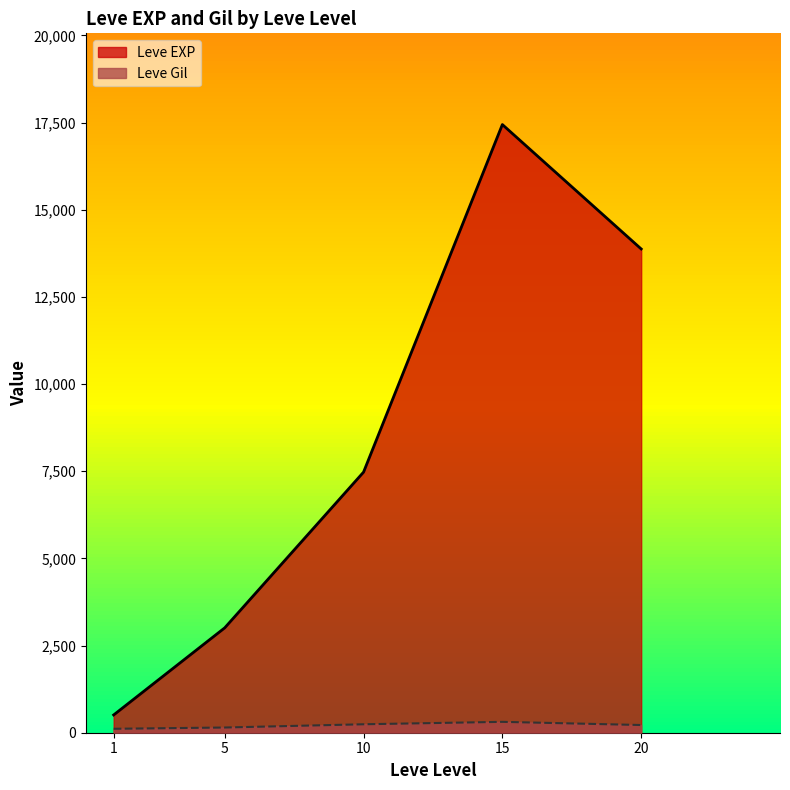

What is the highest value of the Leve EXP series?

17445.0